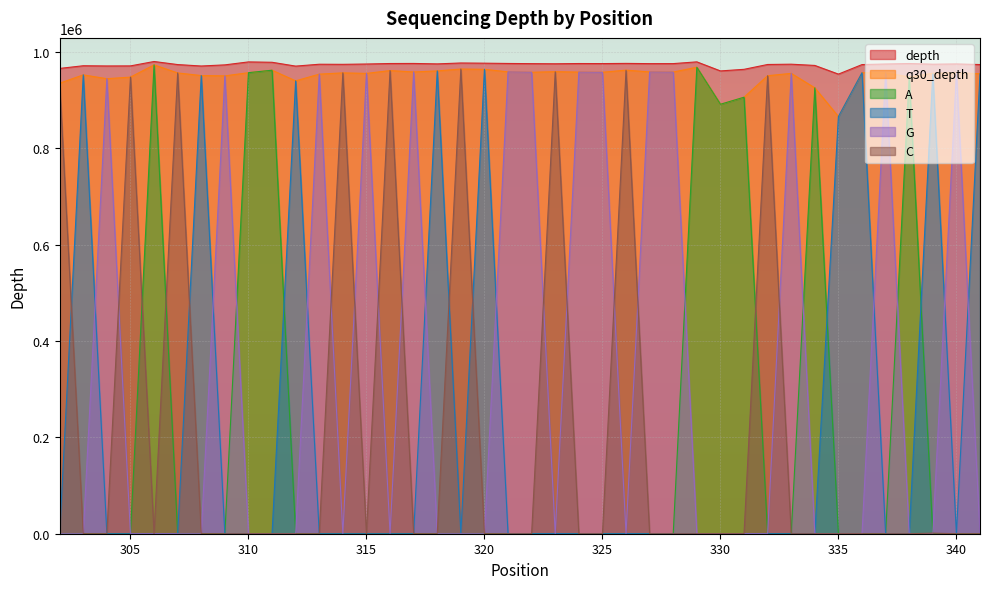

List the series in order of their peak value, highest first.

depth, q30_depth, A, C, T, G